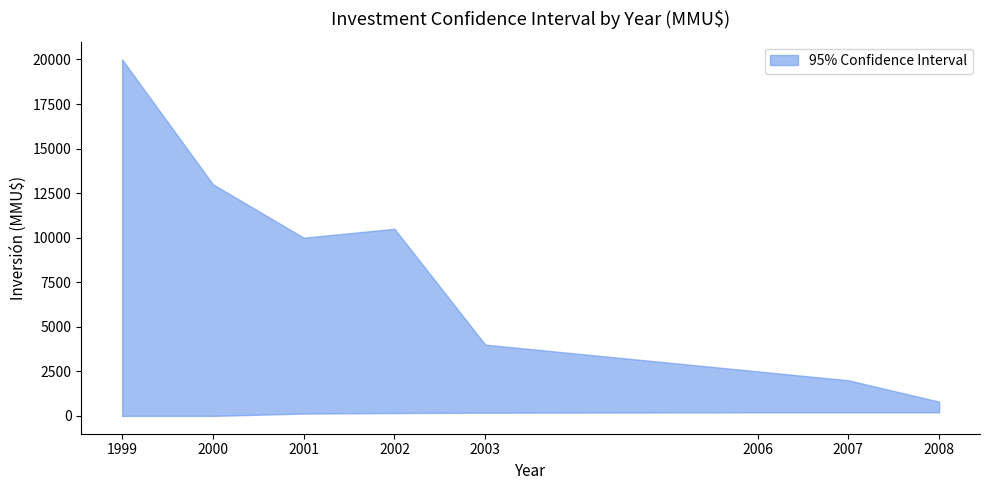

Which has a higher value, 2008 or 2000?

2000